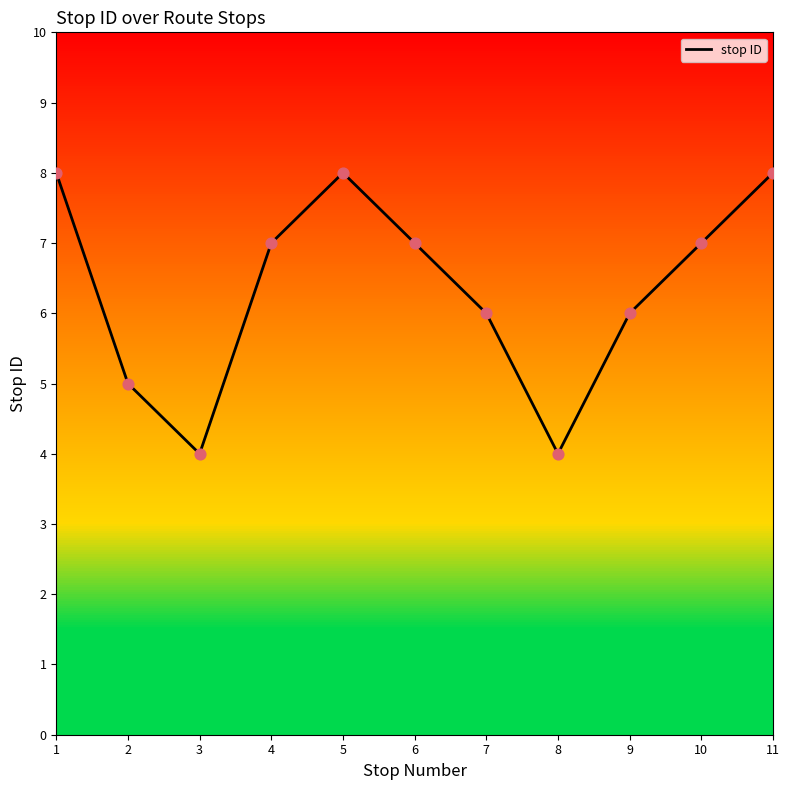

Approximately how many times larger is the value at 4 compared to 11?

0.9